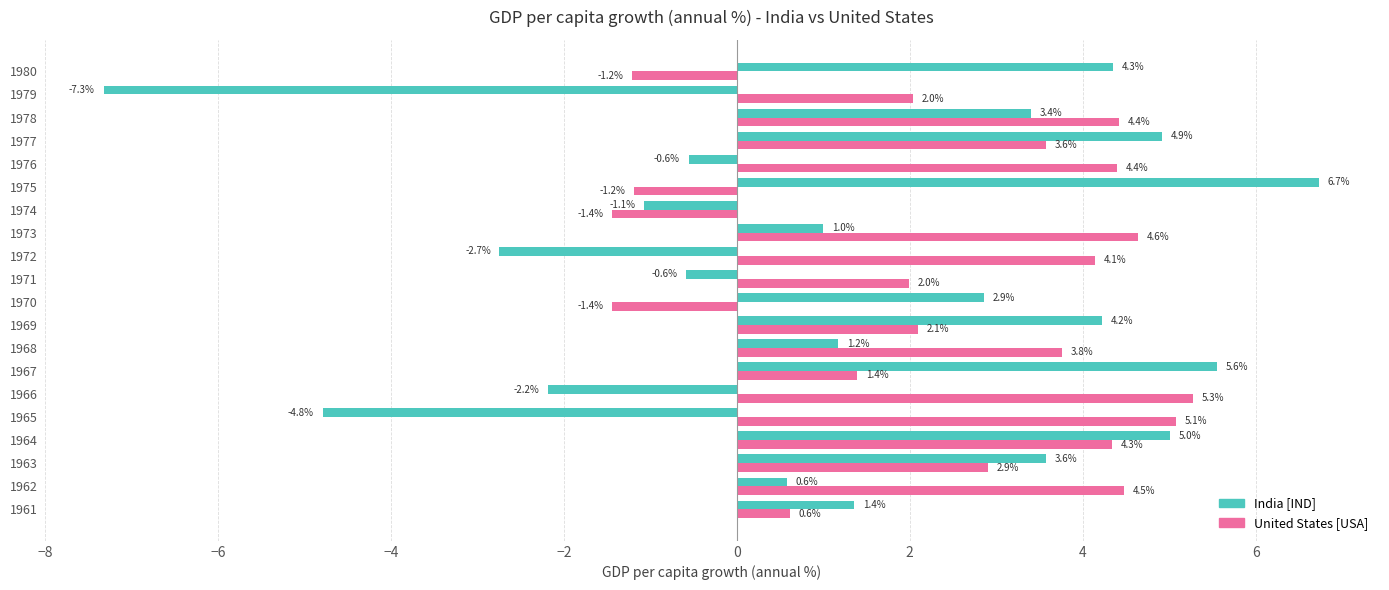

At which category is the sum across all series the highest?

1964